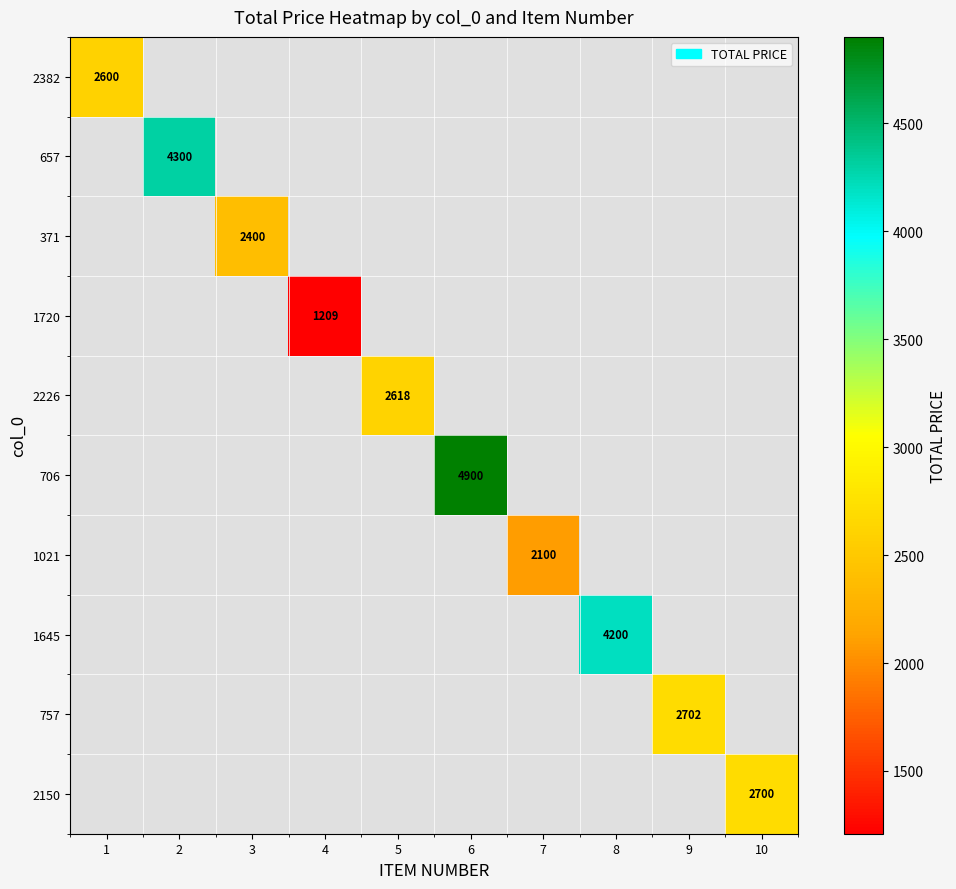

The 2150 series shows 2700 at 10. True or false?

True